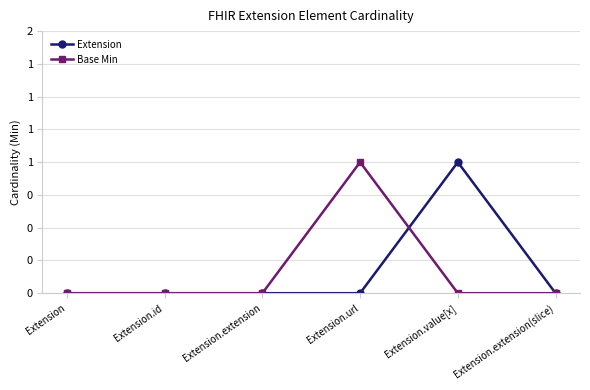

Is this an area chart (filled region under the line)?

No